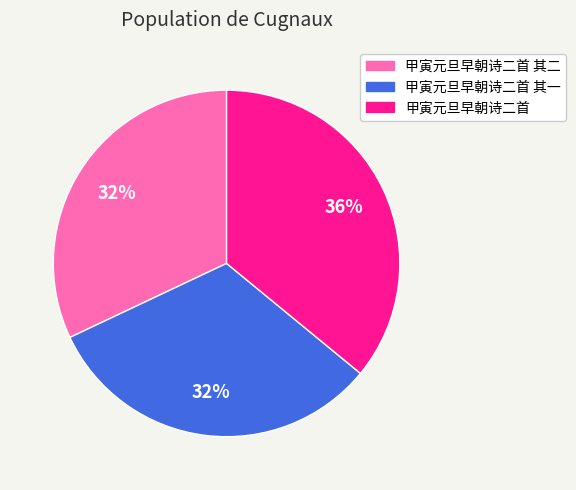

Does any single category account for the majority?

No